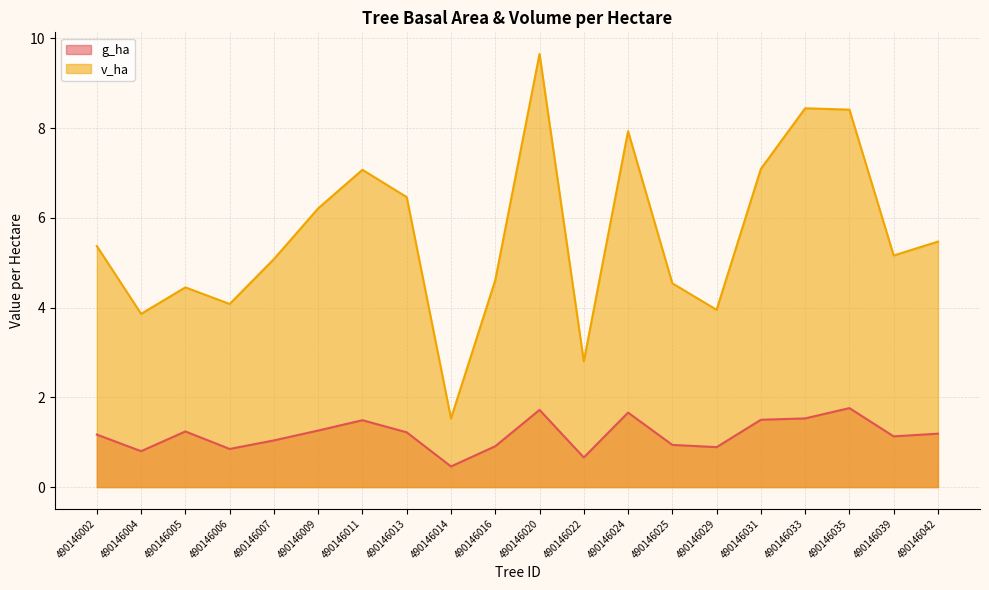

In v_ha, how many points are higher than both neighbors (excluding endpoints)?

5